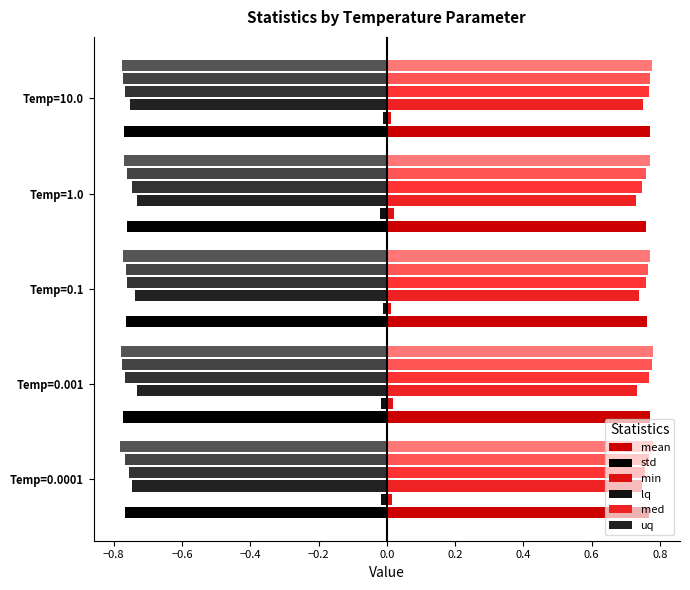

Count the number of categories in the chart.

5